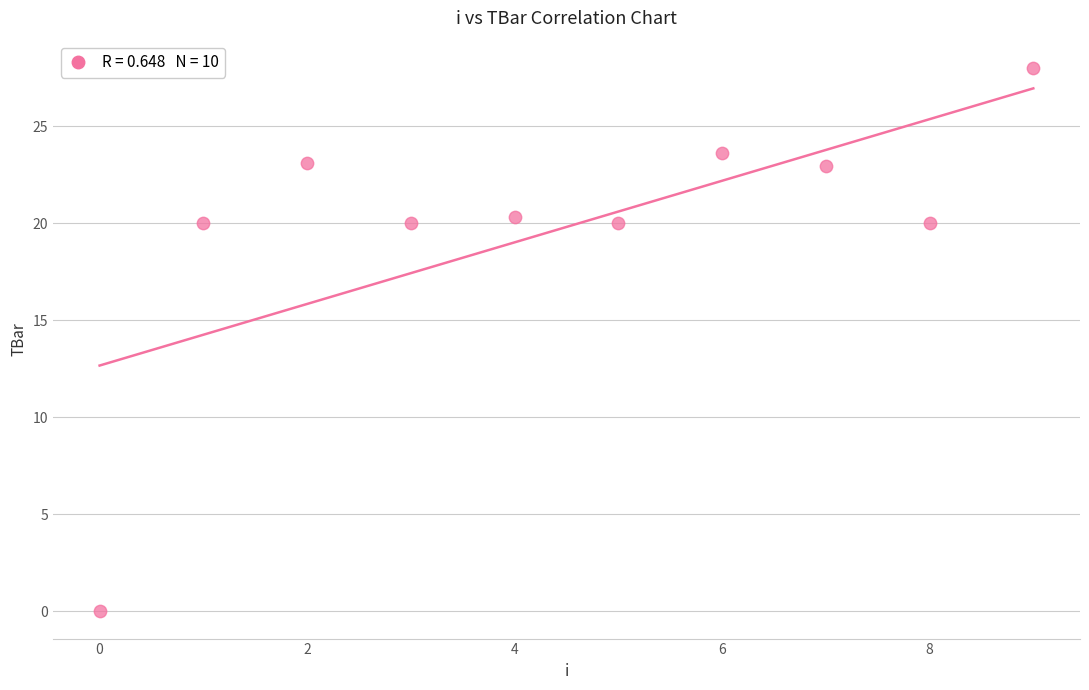

What is the average Y value?

19.8